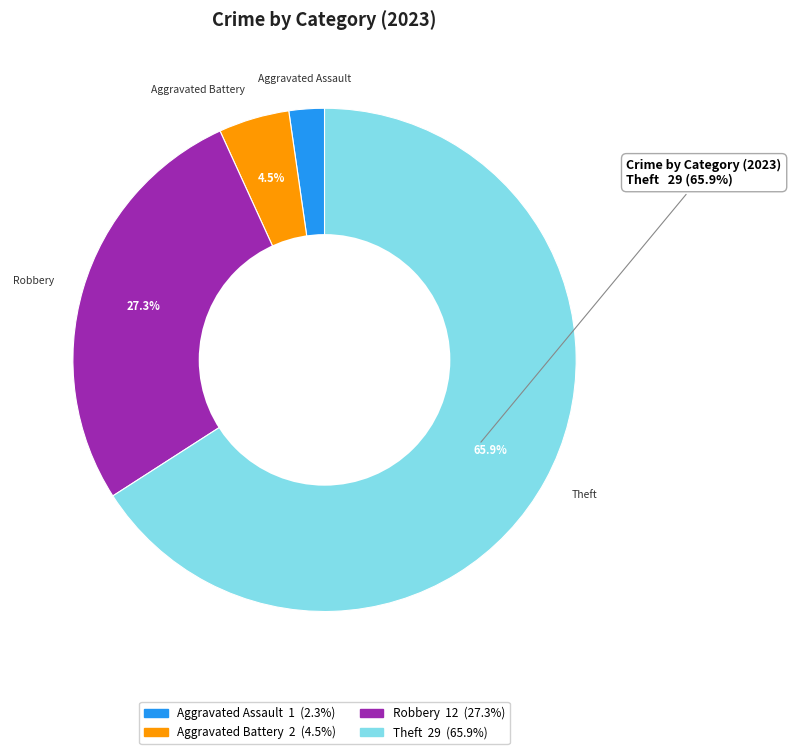

Does any single category account for the majority?

Yes